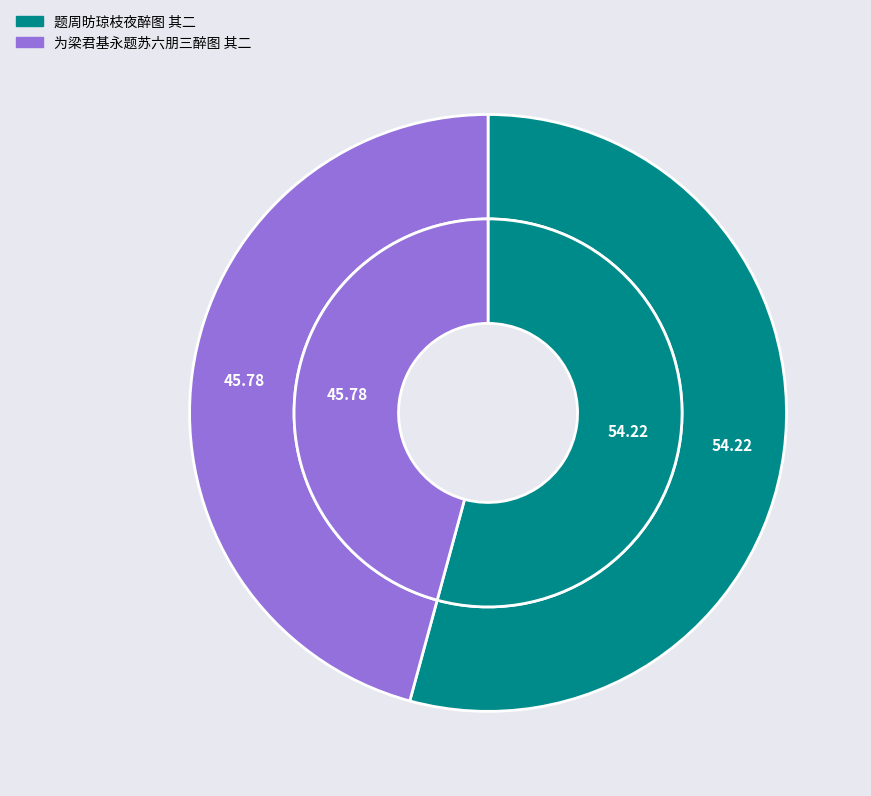

True or false: 为梁君基永题苏六朋三醉图 其二 accounts for 31% of the total.

False